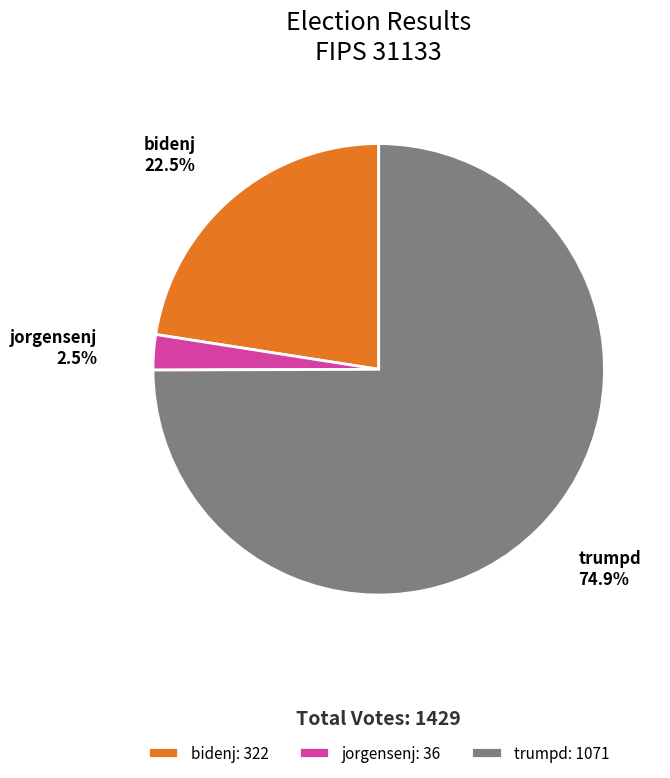

Does any single category account for the majority?

Yes